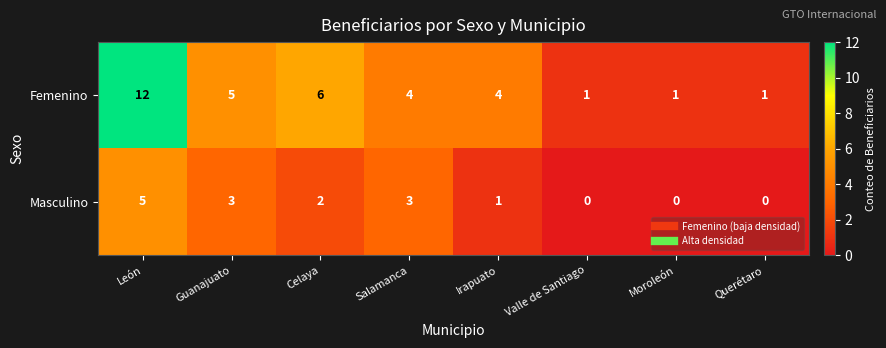

Where is Masculino nearest to the value 2?

Celaya